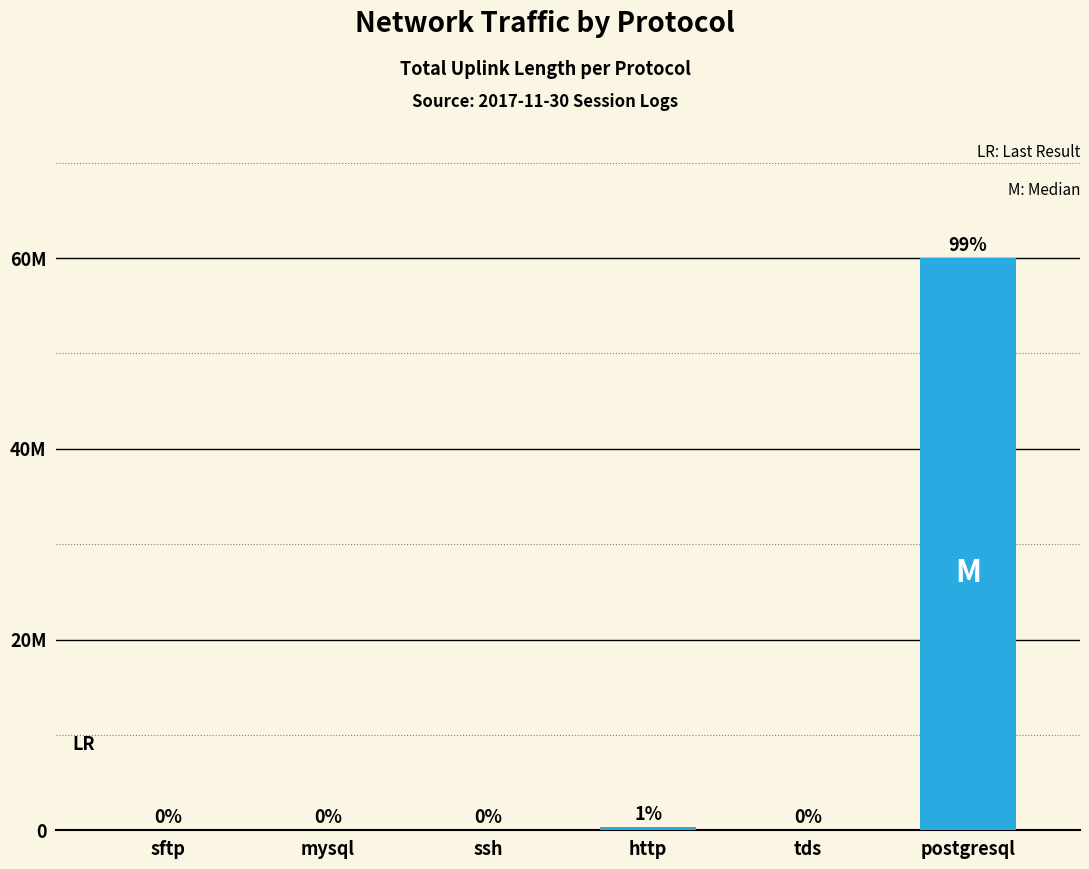

Which has a higher value, ssh or sftp?

ssh